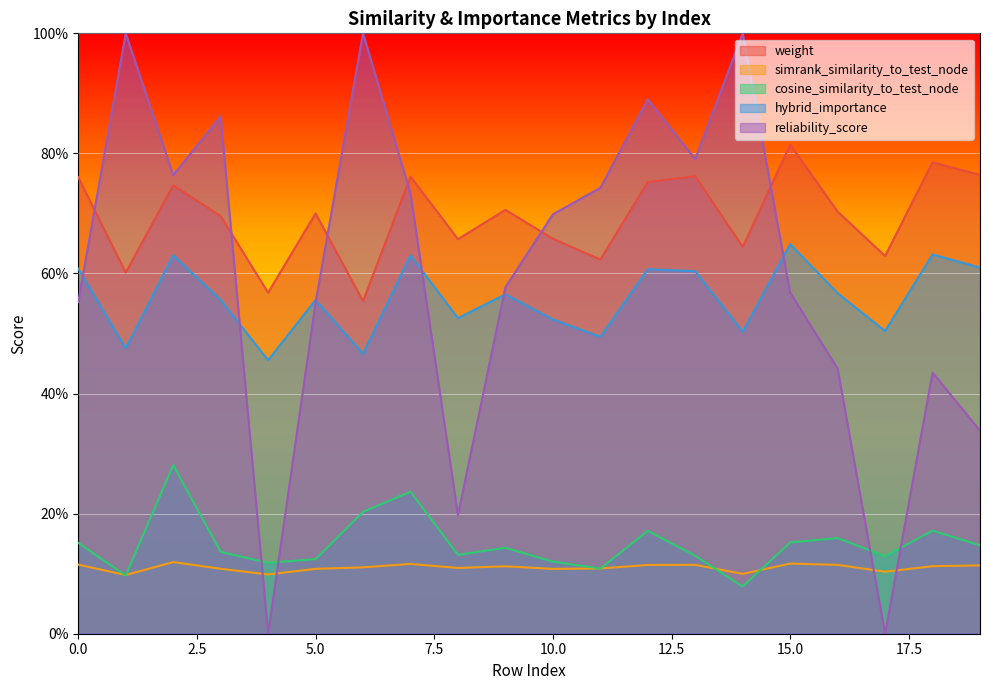

Reading left to right, transcribe all the data shown in this chart.

weight: 0.8	0.6	0.7	0.7	0.6	0.7	0.6	0.8	0.7	0.7	0.7	0.6	0.8	0.8	0.6	0.8	0.7	0.6	0.8	0.8
simrank_similarity_to_test_node: 0.1	0.1	0.1	0.1	0.1	0.1	0.1	0.1	0.1	0.1	0.1	0.1	0.1	0.1	0.1	0.1	0.1	0.1	0.1	0.1
cosine_similarity_to_test_node: 0.2	0.1	0.3	0.1	0.1	0.1	0.2	0.2	0.1	0.1	0.1	0.1	0.2	0.1	0.1	0.2	0.2	0.1	0.2	0.1
hybrid_importance: 0.6	0.5	0.6	0.6	0.5	0.6	0.5	0.6	0.5	0.6	0.5	0.5	0.6	0.6	0.5	0.6	0.6	0.5	0.6	0.6
reliability_score: 0.6	1.0	0.8	0.9	0.0	0.6	1.0	0.7	0.2	0.6	0.7	0.7	0.9	0.8	1.0	0.6	0.4	0.0	0.4	0.3